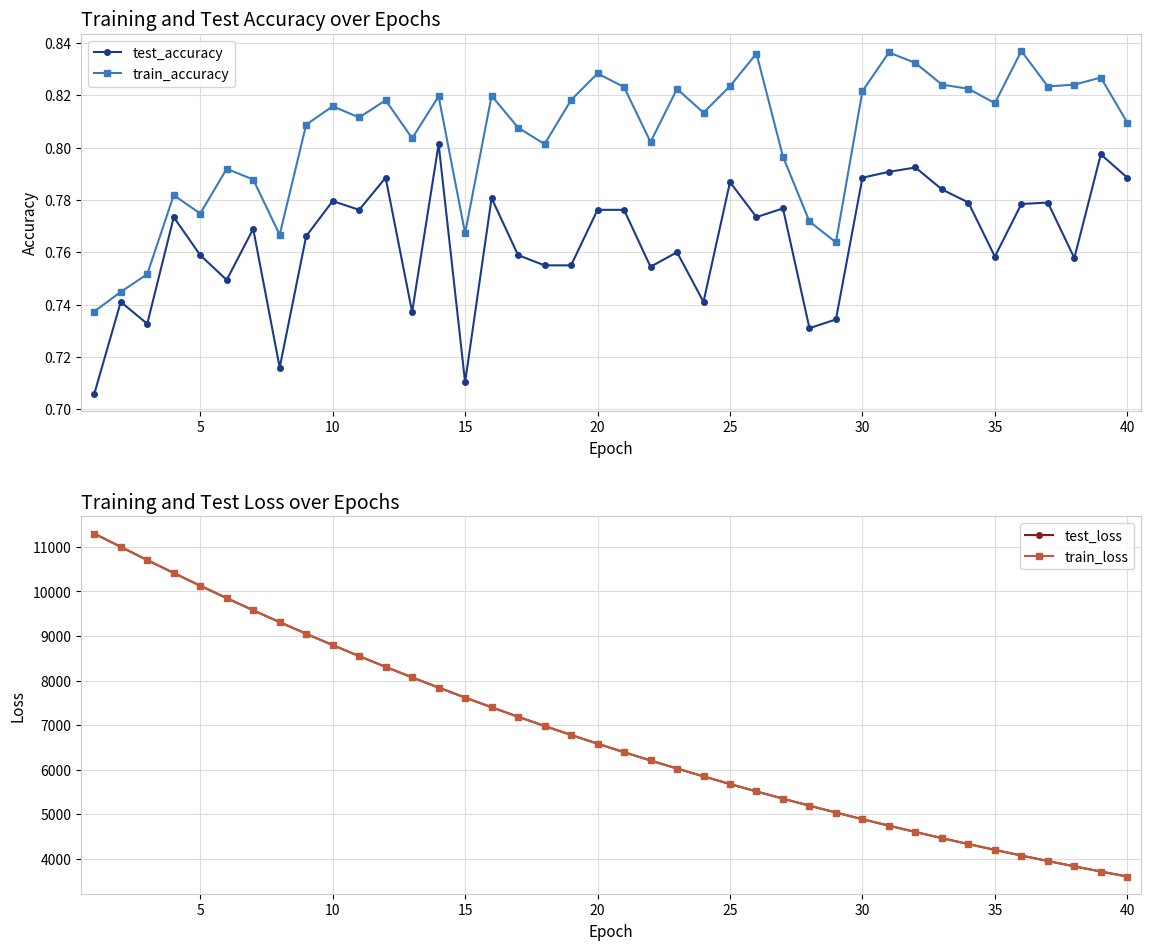

True or false: test_accuracy and train_accuracy cross at least once.

False